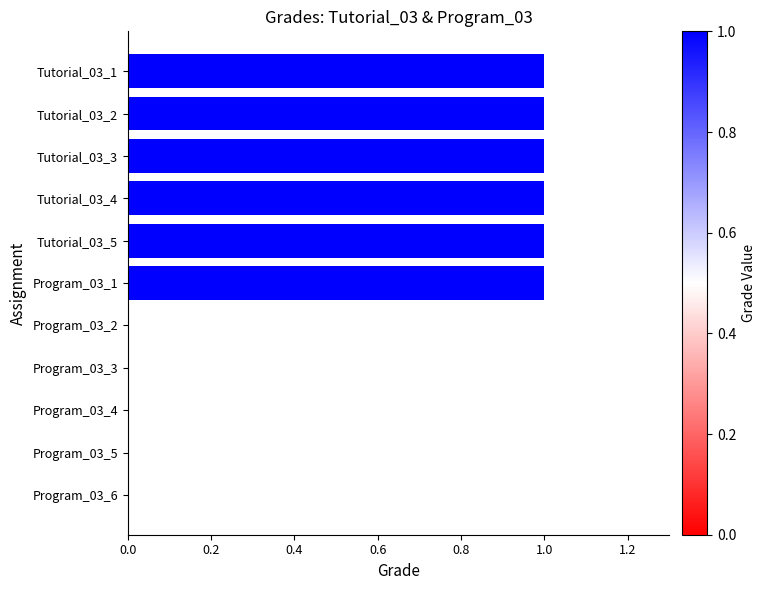

Count the number of categories in the chart.

11